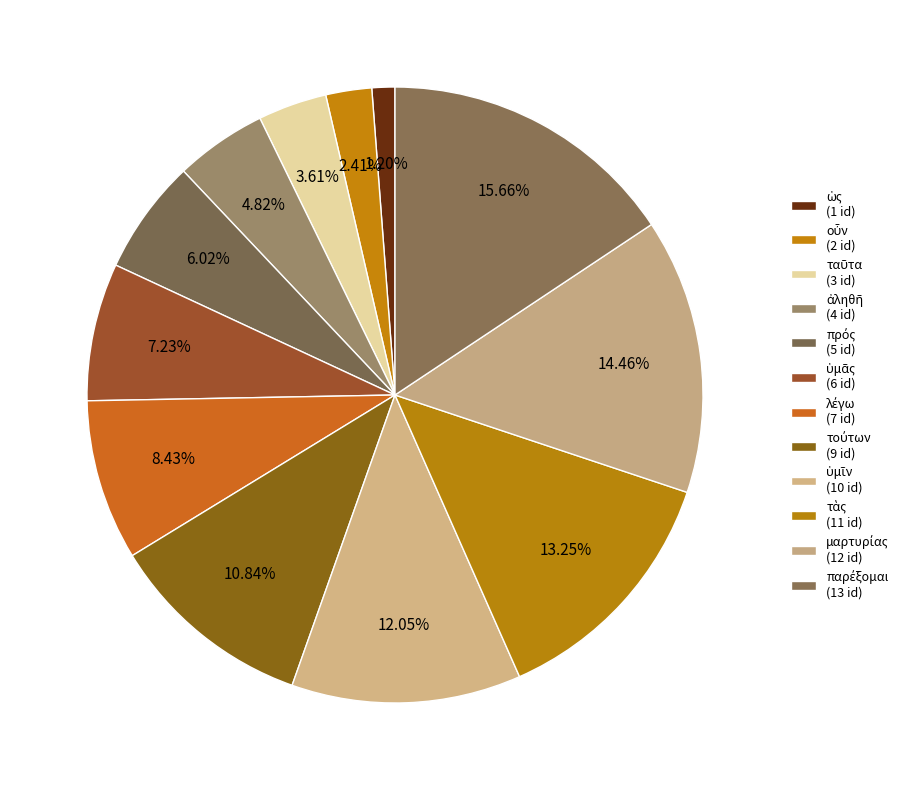

Which slice is the smallest?

ὡς